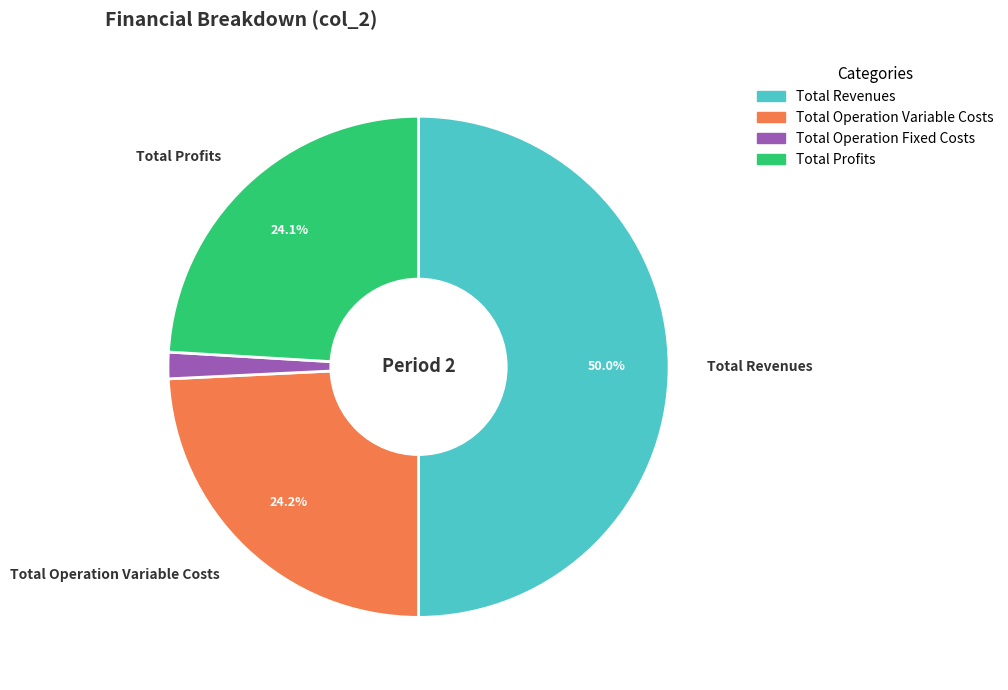

Count the number of slices in the pie.

4